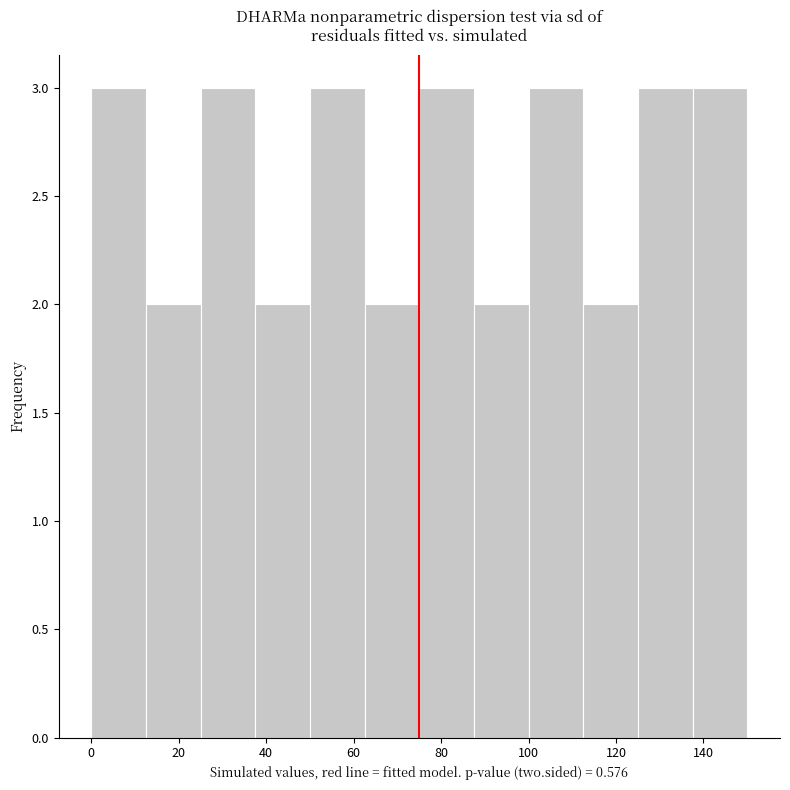

What is the height of the bar covering 62.5 to 75.0 on the x-axis? Neither the bar edges nor the heights are printed on the chart, so give them approximately, as read against the axes.

2